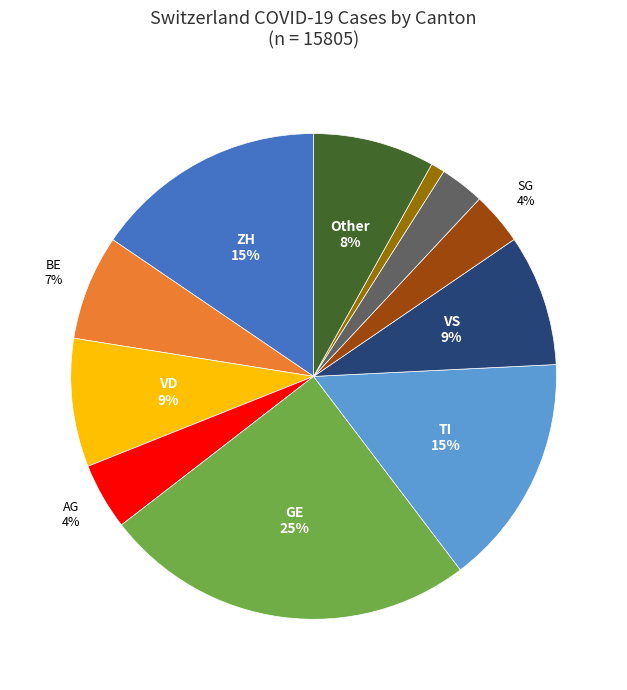

To the nearest percent, what is the average slice percentage?

9%